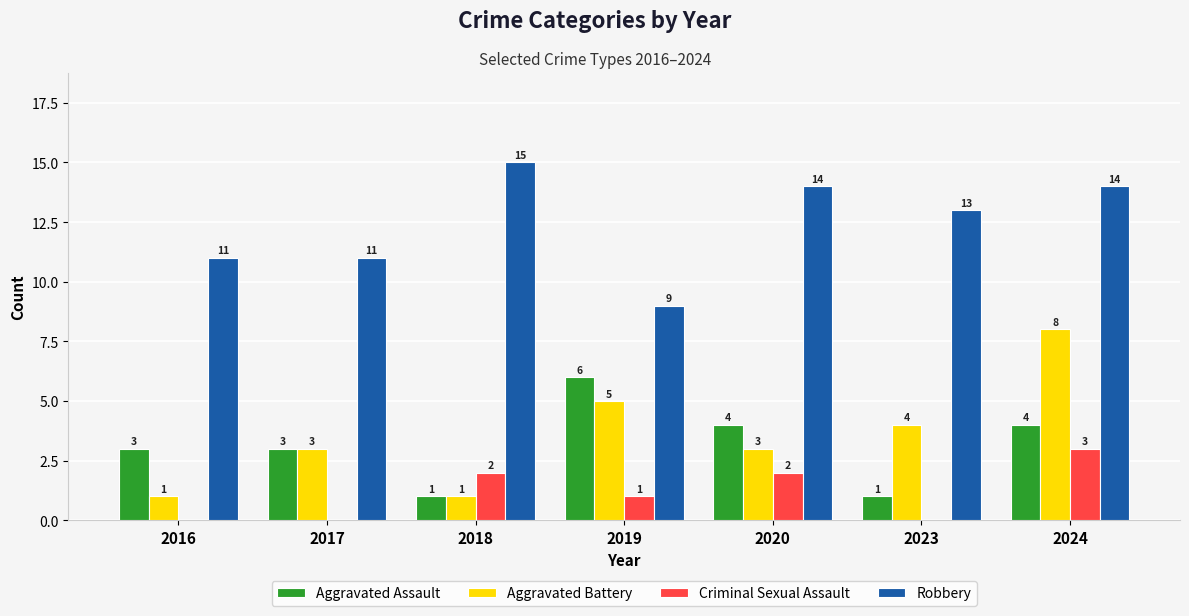

True or false: Criminal Sexual Assault has a value of 3 at 2024.

True